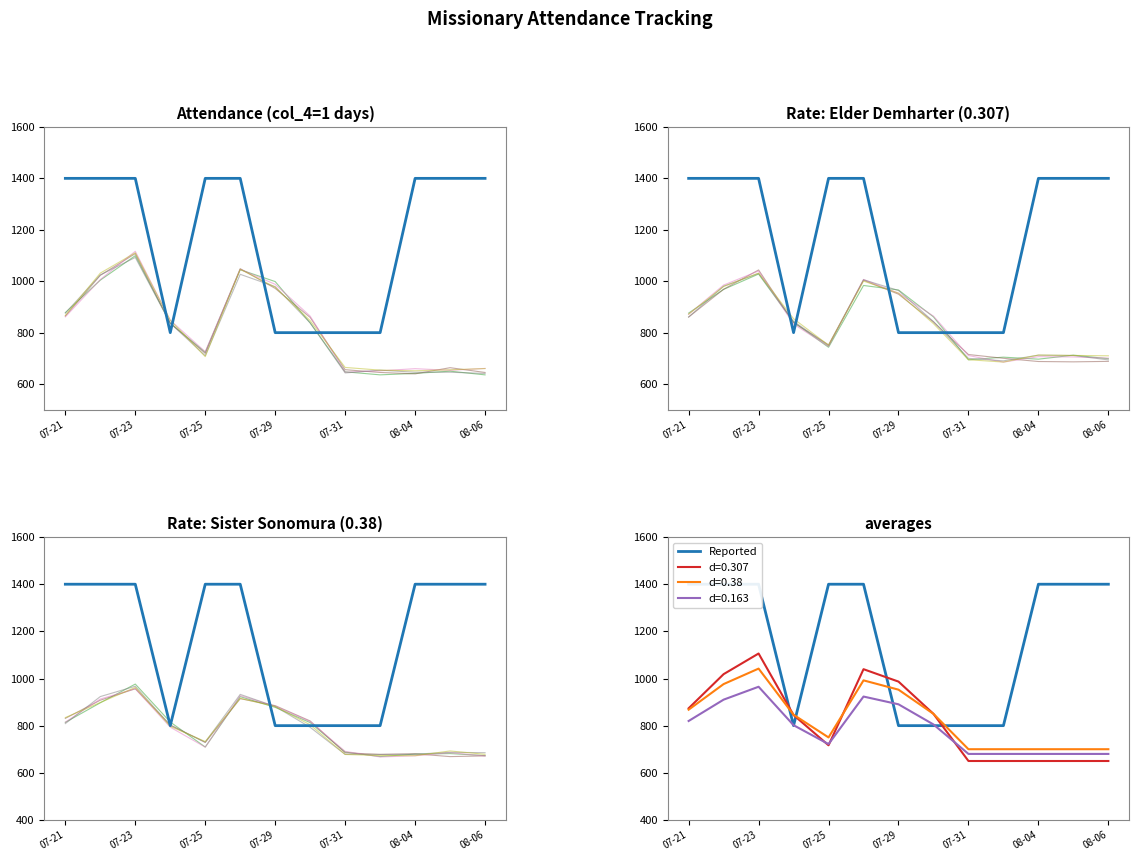

What is the greatest value displayed?

1400